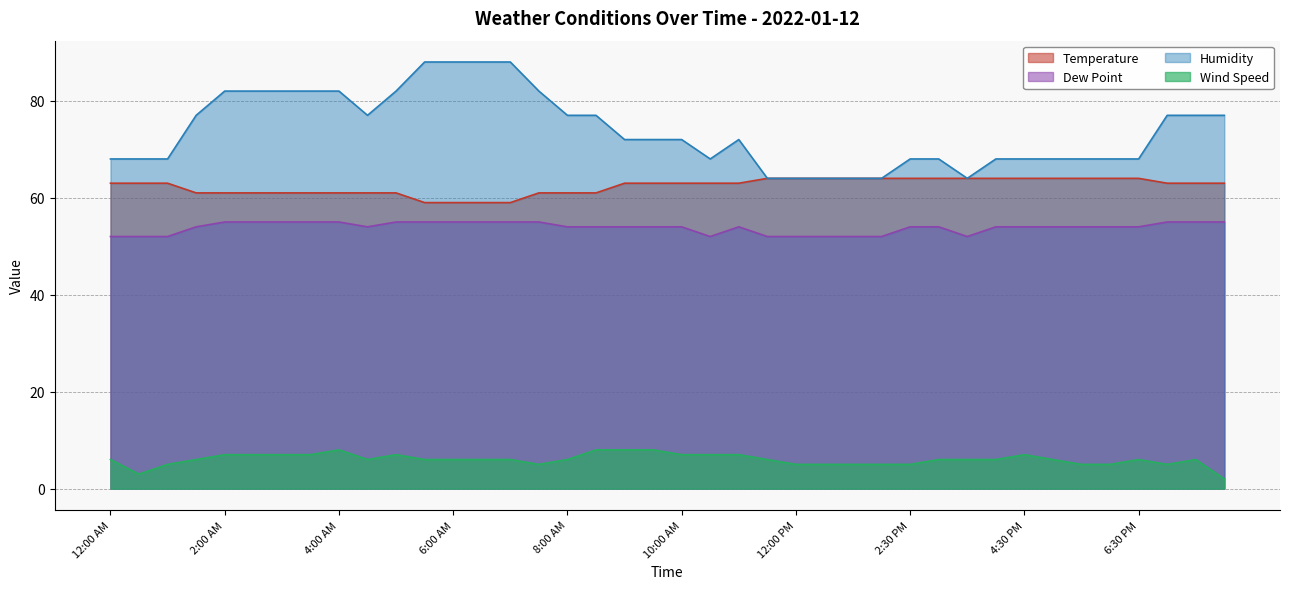

What is the difference between the highest and lowest values at 4:30 PM?

61